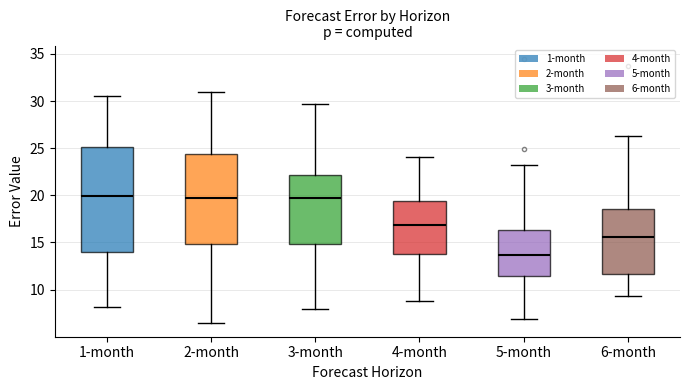

Which box is the tallest, from its lower edge to its upper edge?

1-month